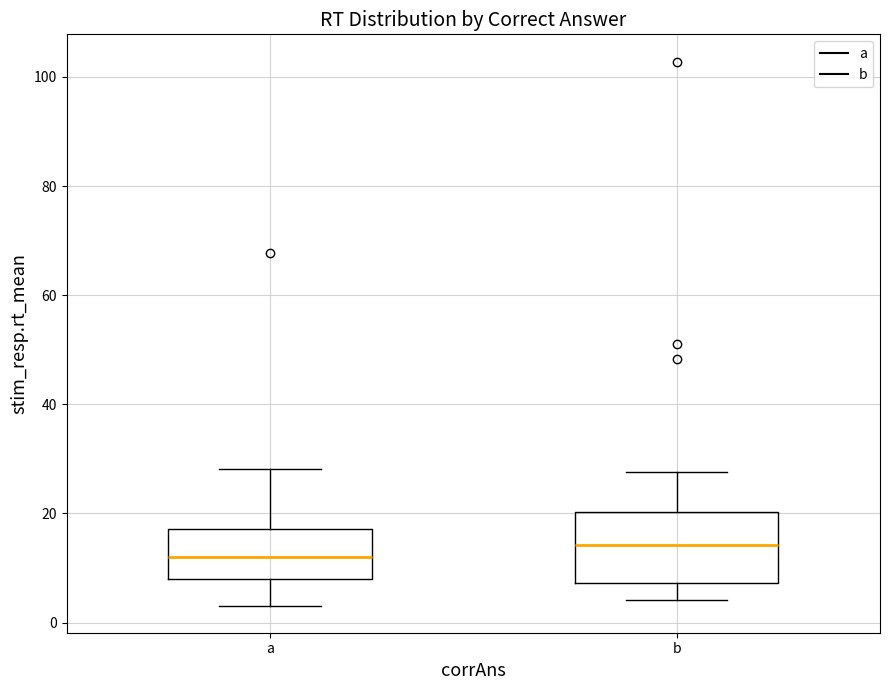

Where is the lower edge of the box for a on the y-axis? The values are not printed on the chart, so give them approximately, as read against the axis.

8